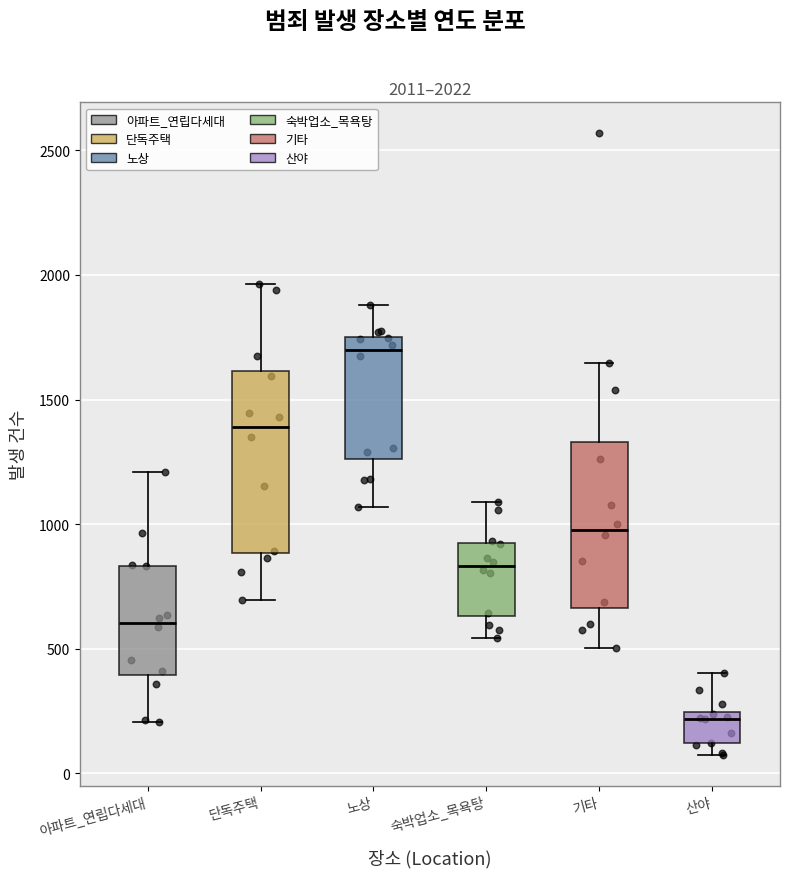

Which box has the highest median line?

노상